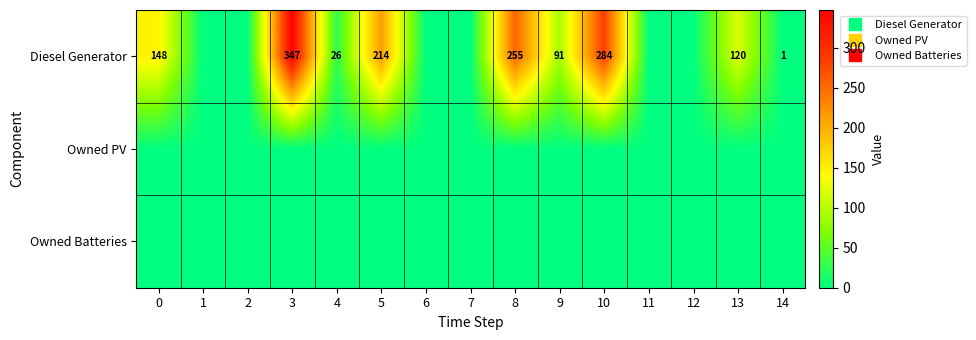

Count the number of categories in the chart.

15